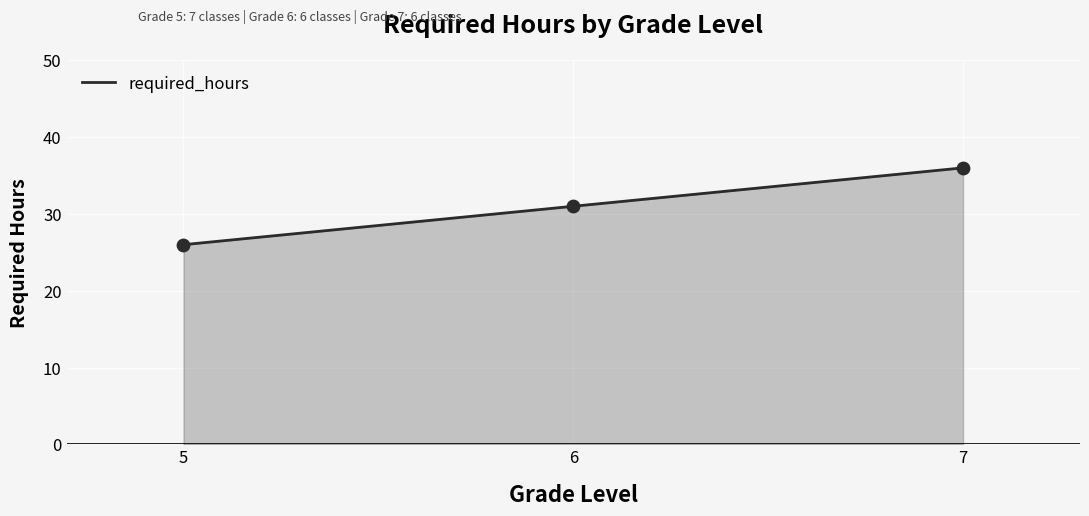

What is the change in value from 6 to 7?

+5